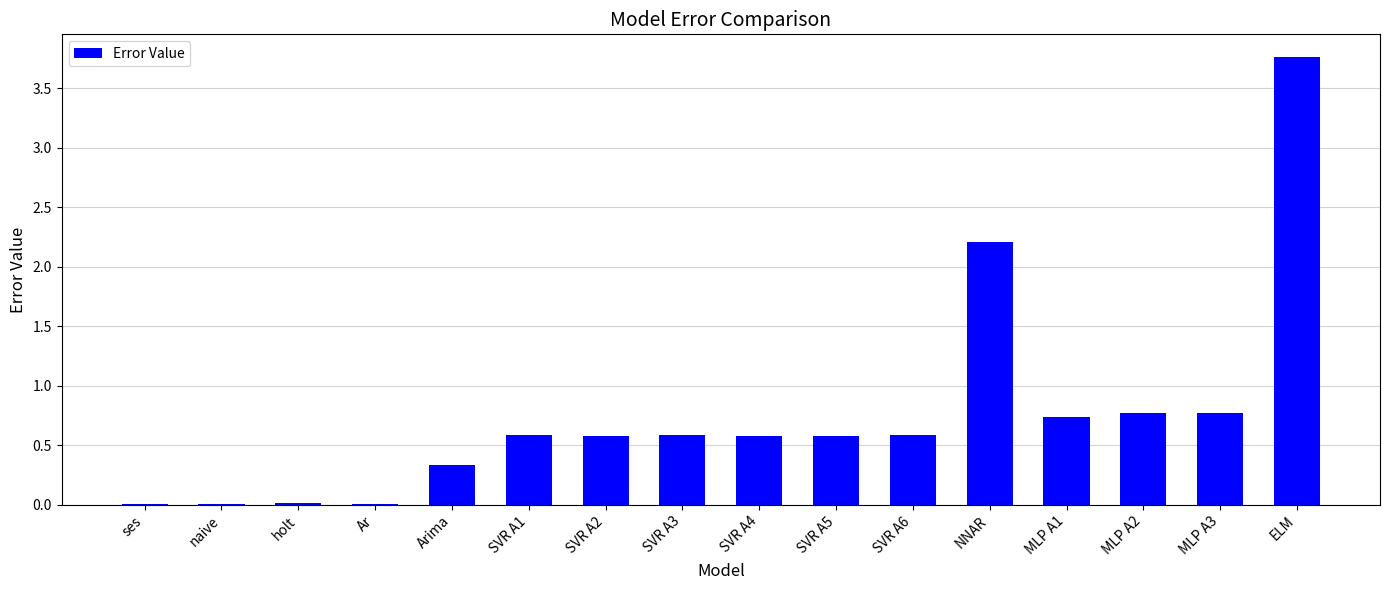

Is it true that the value at SVR A3 is 0.6?

True